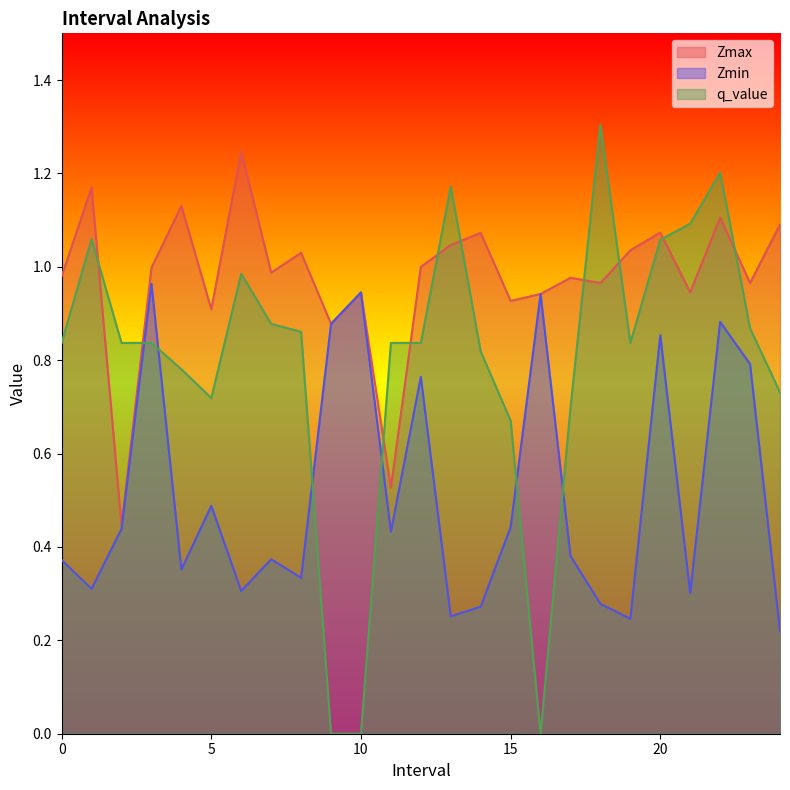

True or false: Zmin and Zmax cross at least once.

False